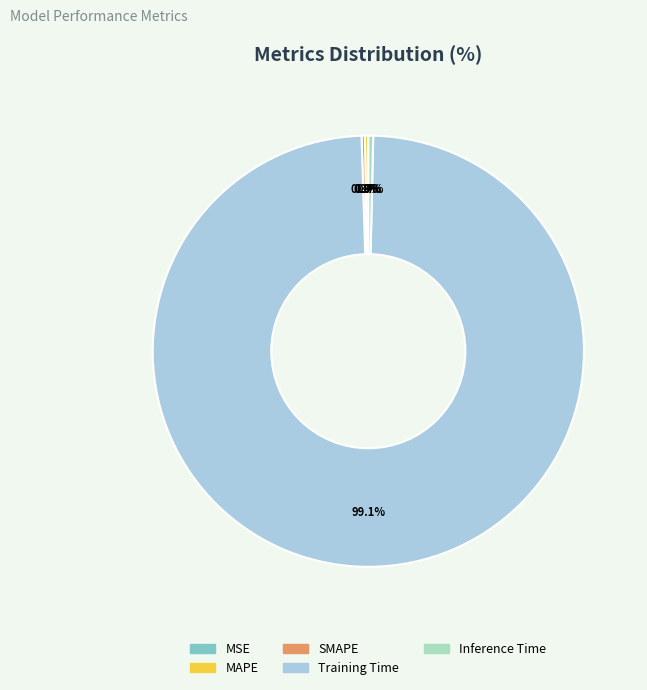

Which category accounts for the majority?

Training Time